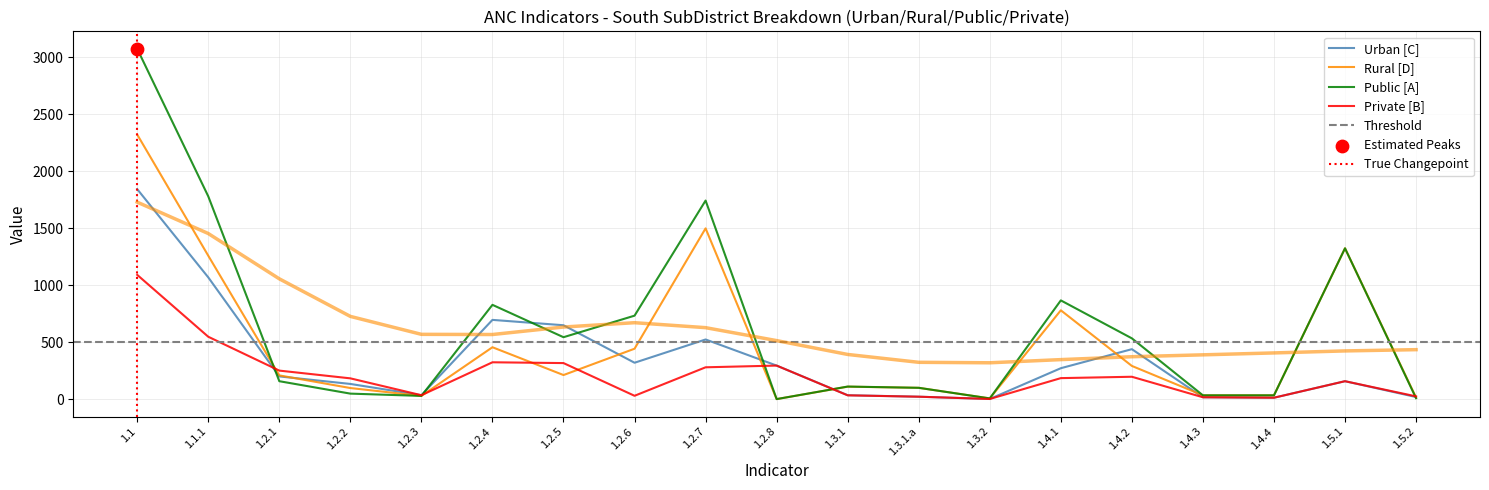

Which series contains the highest Y value?

Public [A]